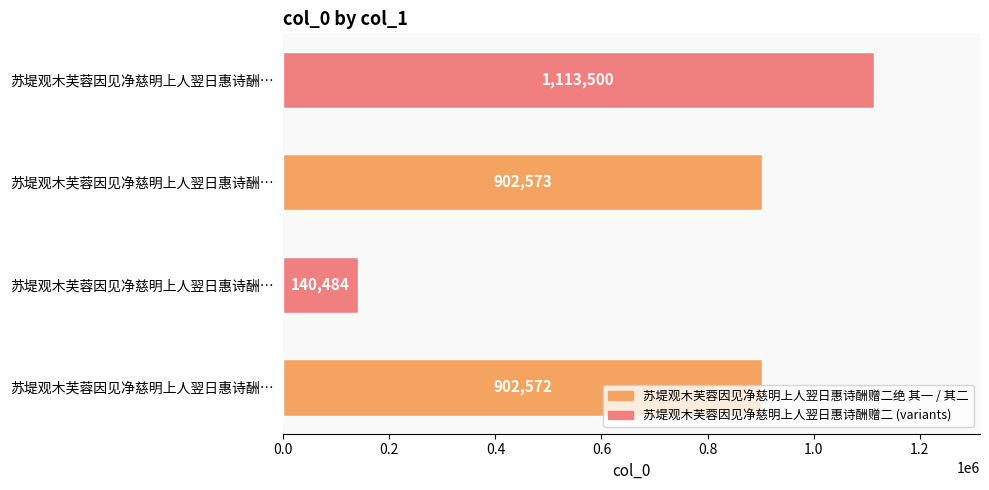

How many series are shown in this chart?

1